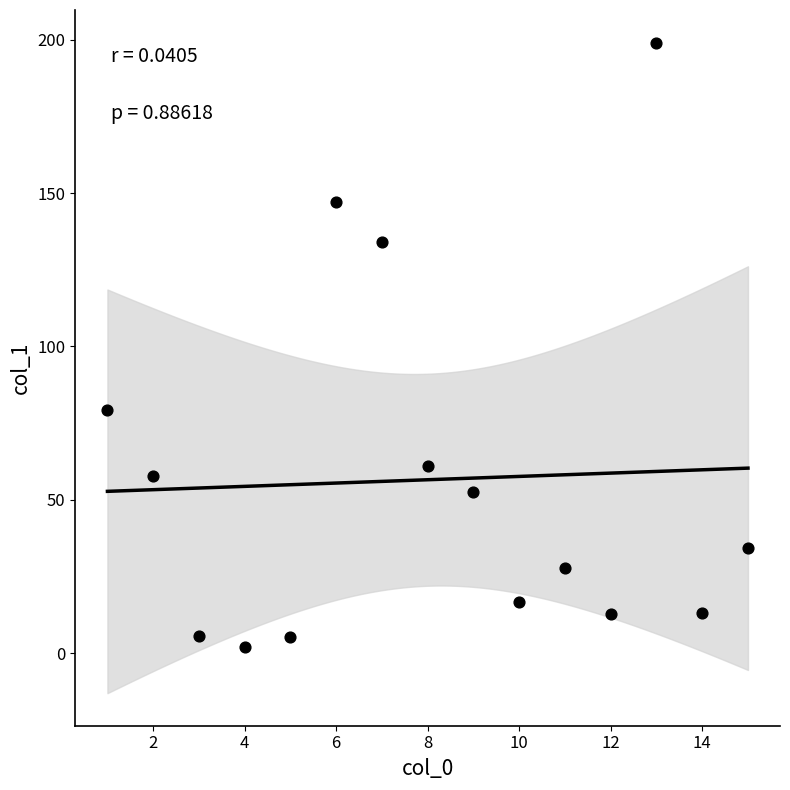

What Y value in the scatter plot is closest to 100?

79.1